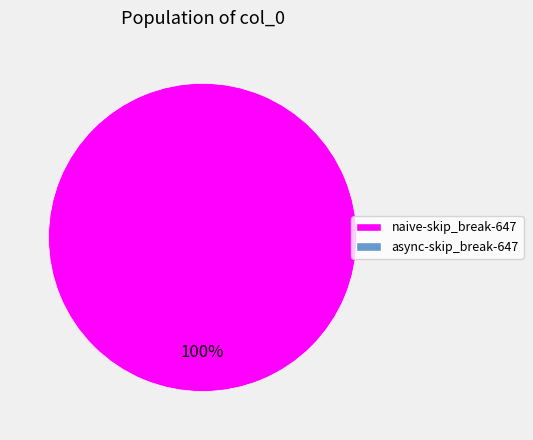

Does any single category account for the majority?

Yes